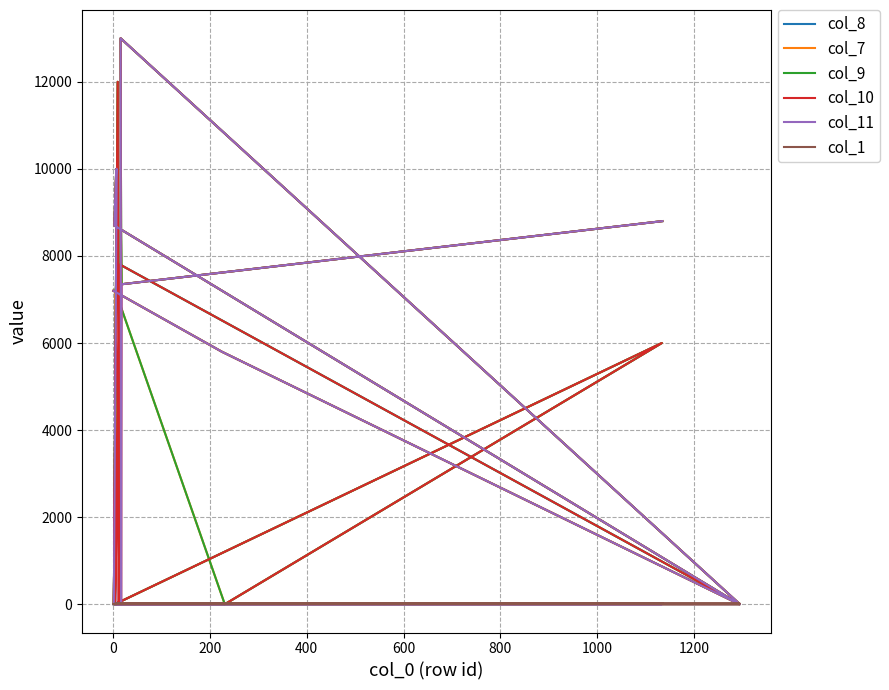

Which series ends up on top after the final intersection of col_1 and col_10?

col_10